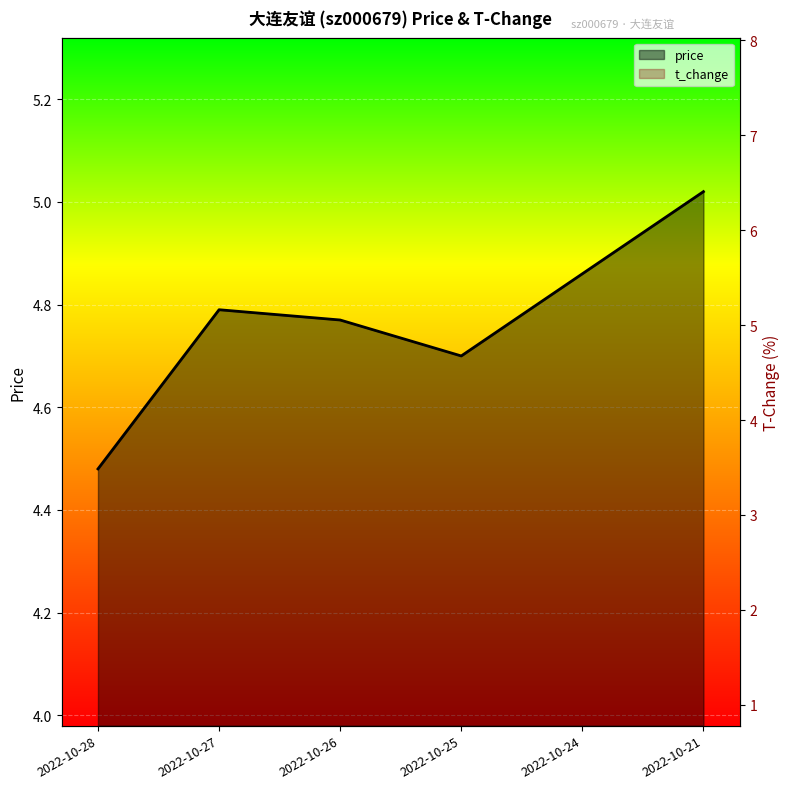

In t_change, how many points are higher than both neighbors (excluding endpoints)?

1